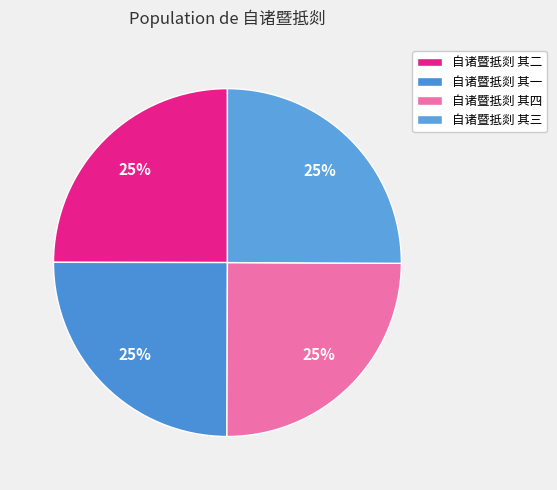

How many slices are in this pie chart?

4